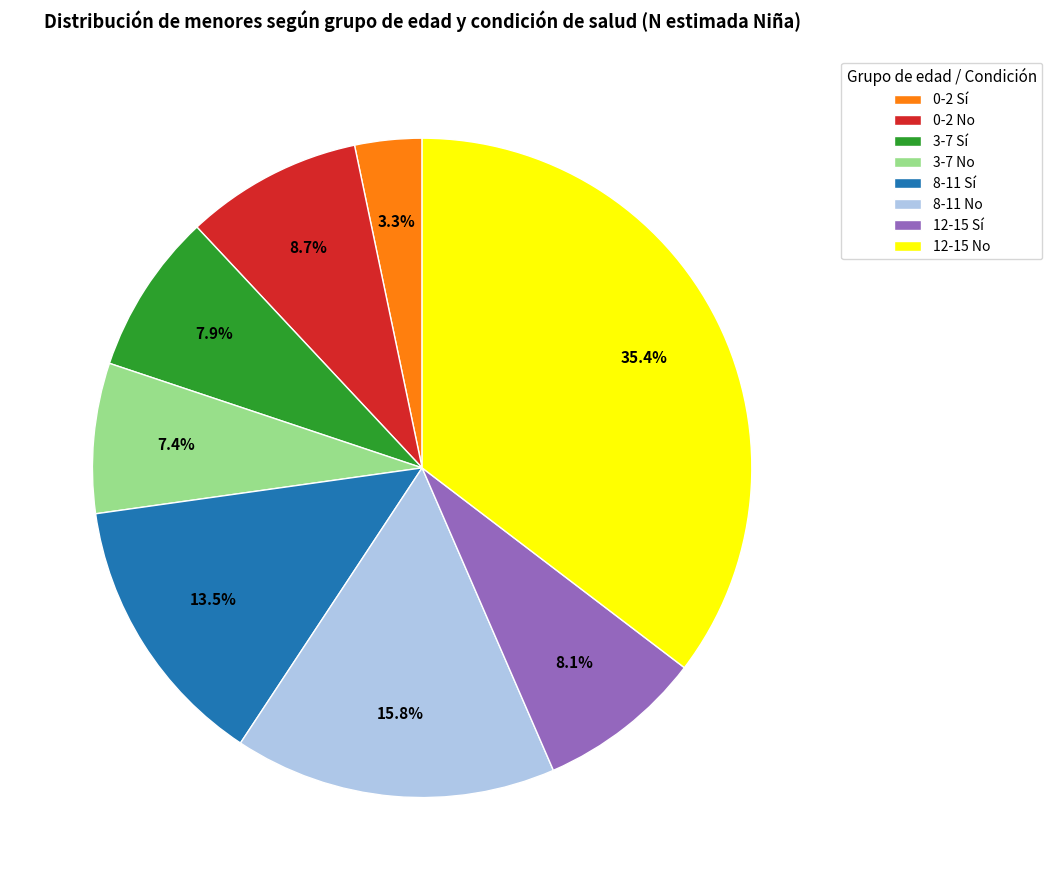

Is it true that 0-2 Sí is 3% of the pie?

True